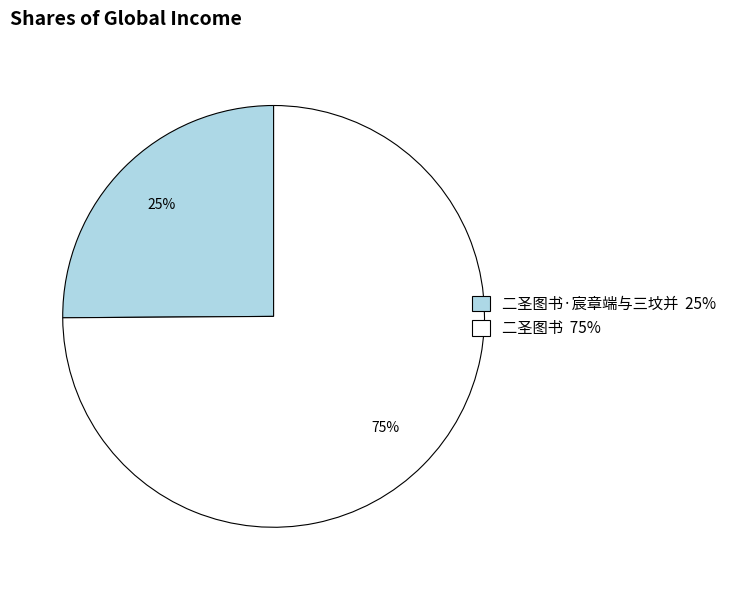

What is the ratio of the value at 二圣图书 75% to the value at 二圣图书·宸章端与三坟并 25%?

3.0